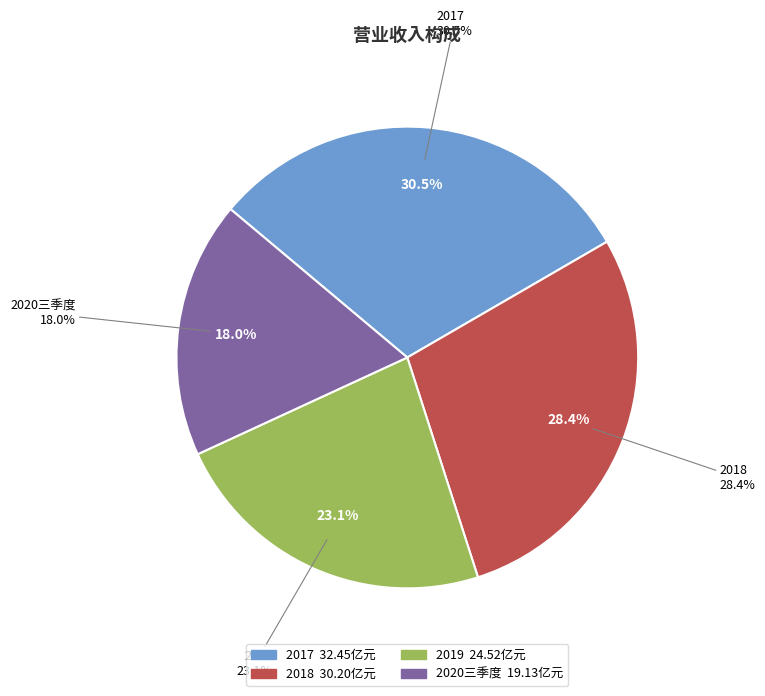

To the nearest percent, what is the combined percentage of 2019 and 2020三季度?

41%